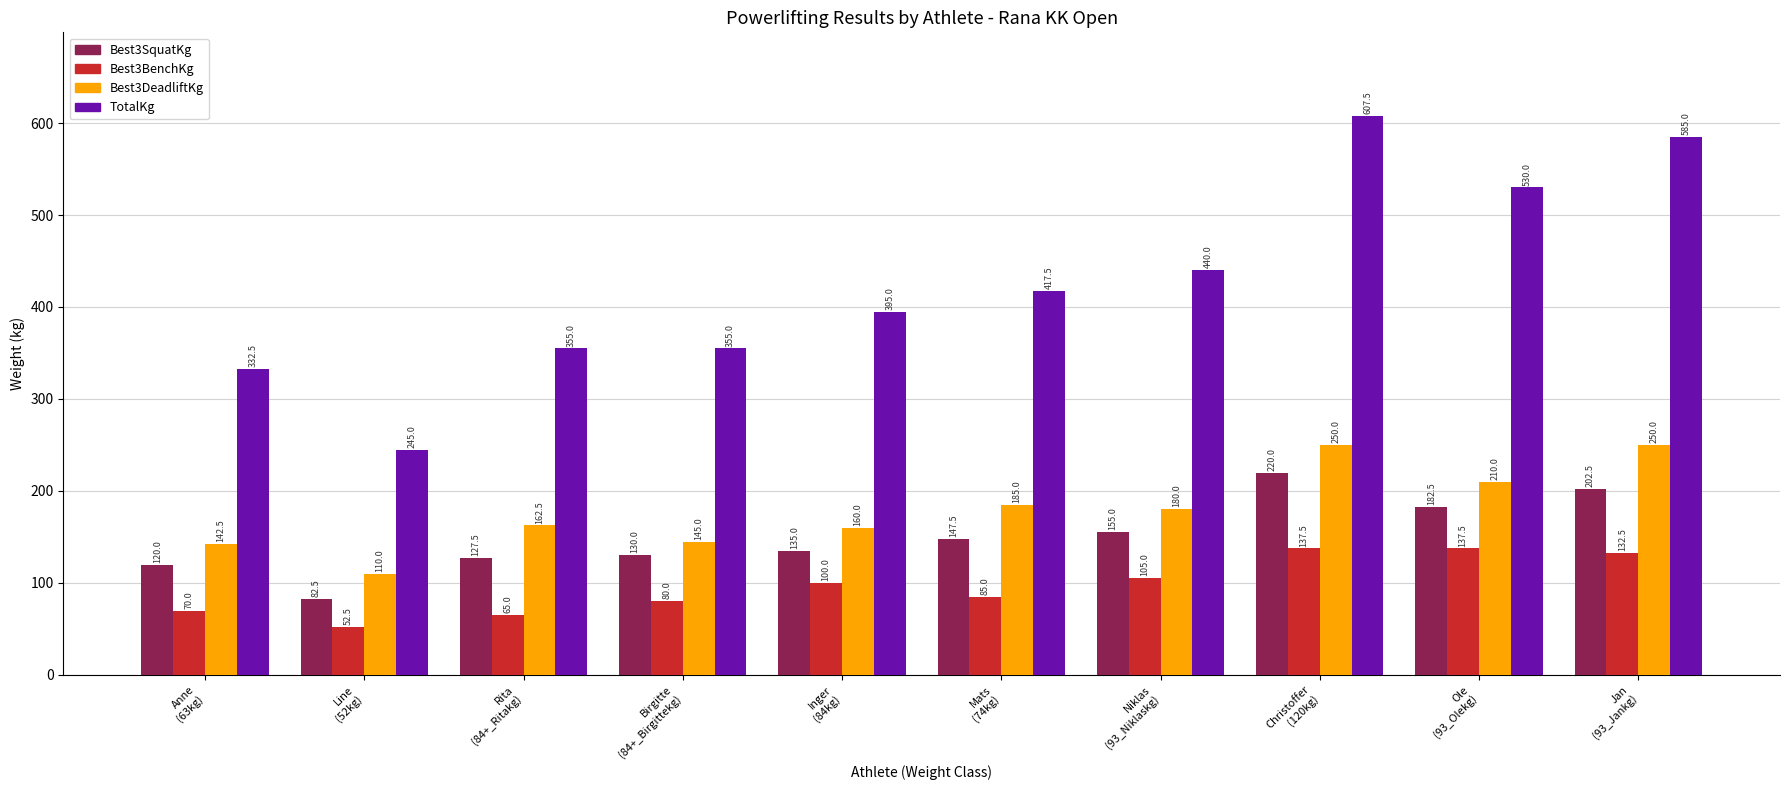

Reading right to left, transcribe all the data shown in this chart.

Best3SquatKg: 202.5	182.5	220.0	155.0	147.5	135.0	130.0	127.5	82.5	120.0
Best3BenchKg: 132.5	137.5	137.5	105.0	85.0	100.0	80.0	65.0	52.5	70.0
Best3DeadliftKg: 250.0	210.0	250.0	180.0	185.0	160.0	145.0	162.5	110.0	142.5
TotalKg: 585.0	530.0	607.5	440.0	417.5	395.0	355.0	355.0	245.0	332.5